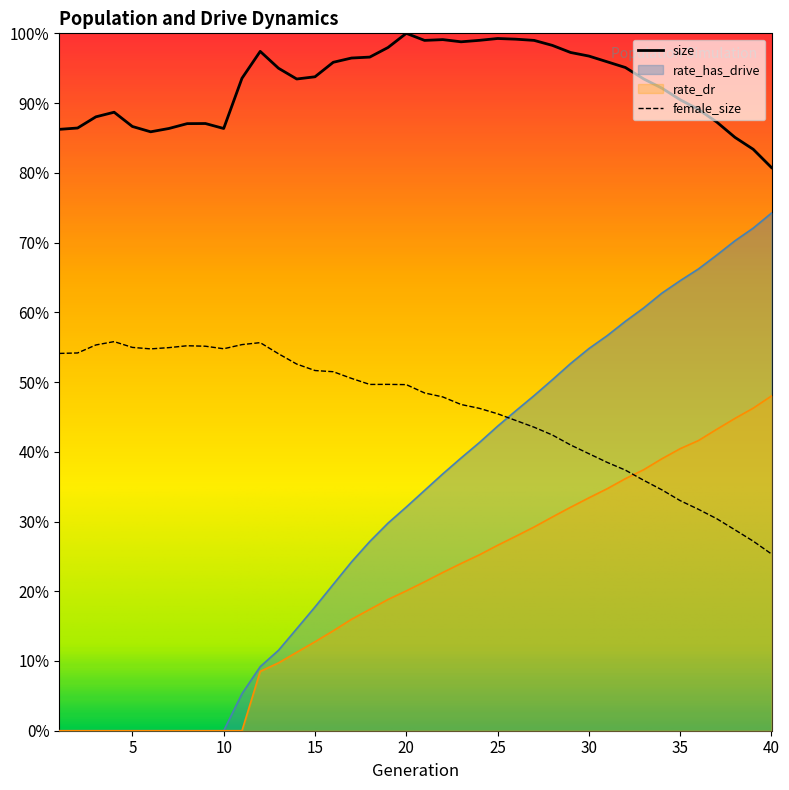

Reading left to right, extract all data points from this chart.

size: 0.9	0.9	0.9	0.9	0.9	0.9	0.9	0.9	0.9	0.9	0.9	1.0	0.9	0.9	0.9	1.0	1.0	1.0	1.0	1.0	1.0	1.0	1.0	1.0	1.0	1.0	1.0	1.0	1.0	1.0	1.0	1.0	0.9	0.9	0.9	0.9	0.9	0.9	0.8	0.8
female_size: 0.5	0.5	0.6	0.6	0.5	0.5	0.5	0.6	0.6	0.5	0.6	0.6	0.5	0.5	0.5	0.5	0.5	0.5	0.5	0.5	0.5	0.5	0.5	0.5	0.5	0.4	0.4	0.4	0.4	0.4	0.4	0.4	0.4	0.3	0.3	0.3	0.3	0.3	0.3	0.3
rate_has_drive: 0.0	0.0	0.0	0.0	0.0	0.0	0.0	0.0	0.0	0.0	0.1	0.1	0.1	0.1	0.2	0.2	0.2	0.3	0.3	0.3	0.3	0.4	0.4	0.4	0.4	0.5	0.5	0.5	0.5	0.5	0.6	0.6	0.6	0.6	0.6	0.7	0.7	0.7	0.7	0.7
rate_dr: 0.0	0.0	0.0	0.0	0.0	0.0	0.0	0.0	0.0	0.0	0.0	0.1	0.1	0.1	0.1	0.1	0.2	0.2	0.2	0.2	0.2	0.2	0.2	0.3	0.3	0.3	0.3	0.3	0.3	0.3	0.3	0.4	0.4	0.4	0.4	0.4	0.4	0.4	0.5	0.5